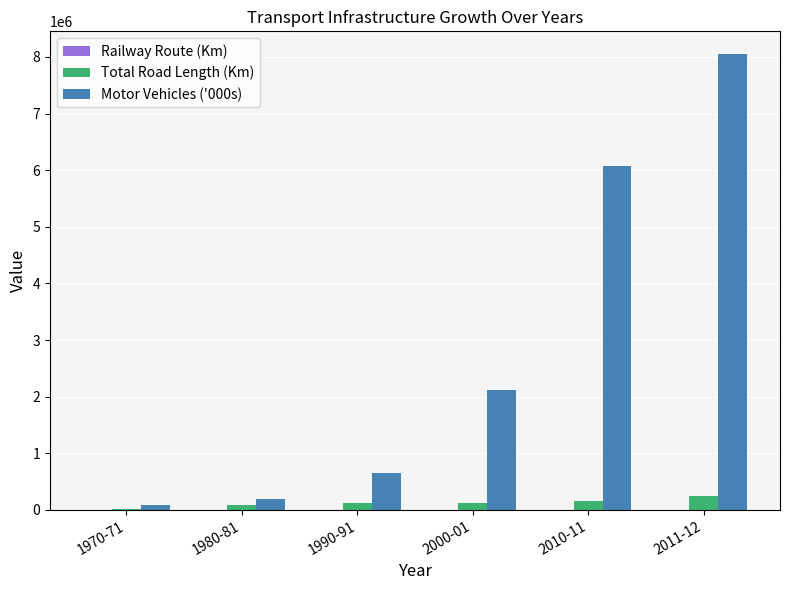

Which category has the highest value across all series?

2011-12